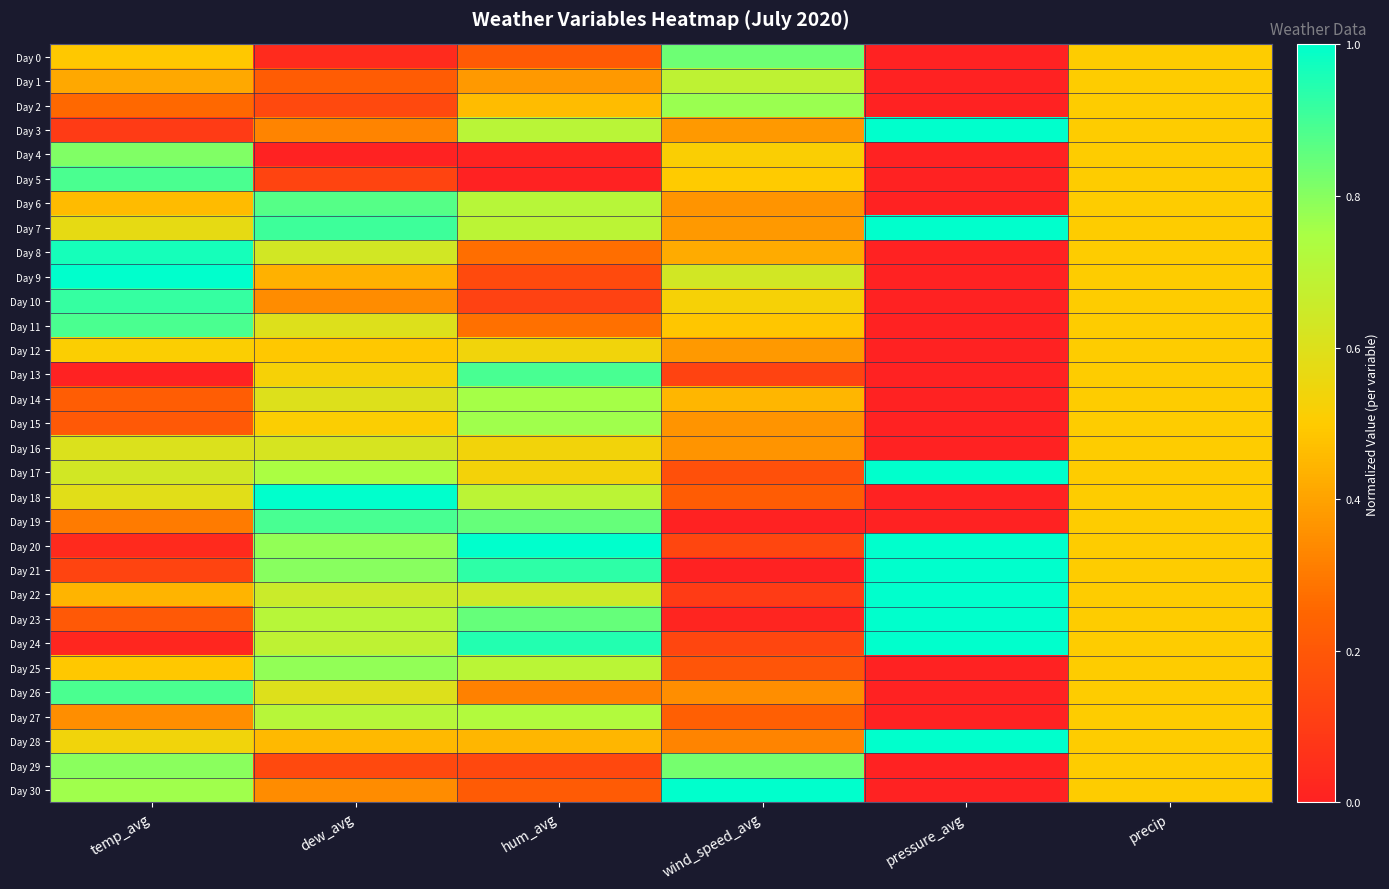

At how many categories does at least one series exceed 0?

6